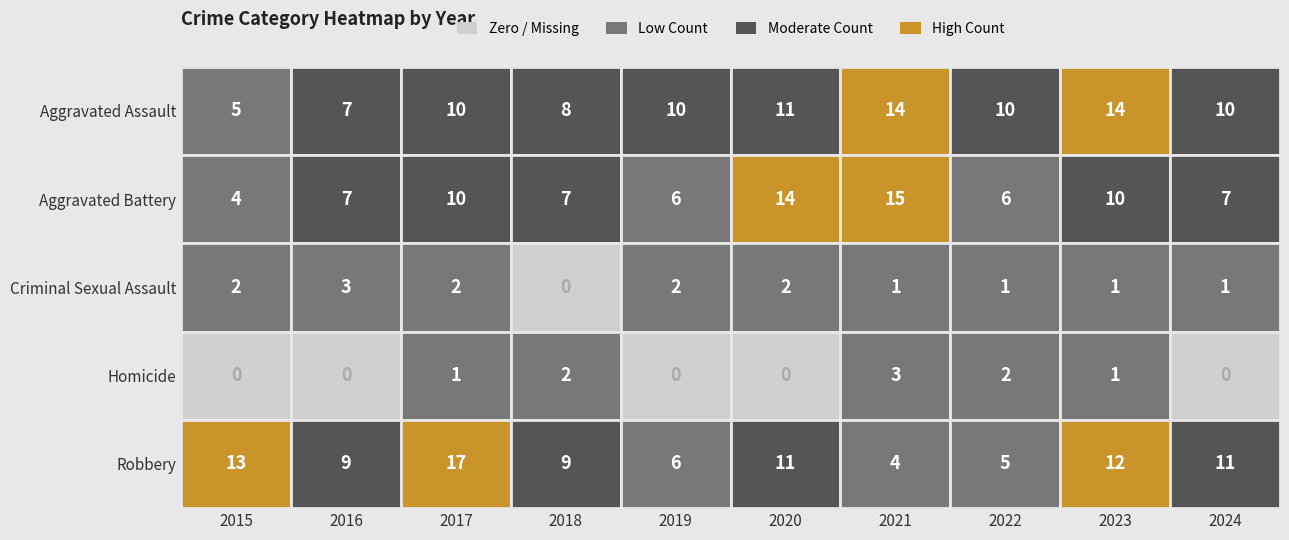

The value of Aggravated Battery at 2018 is 7. True or false?

True